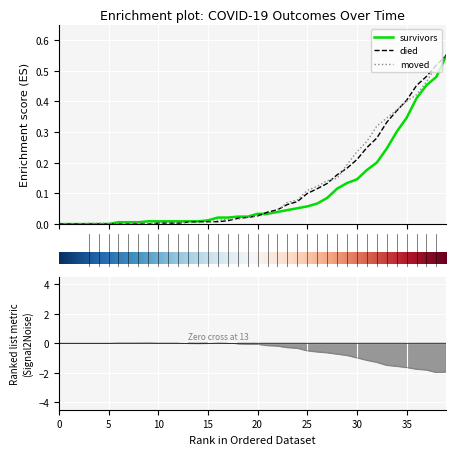

Which series has the largest total across all categories?

moved